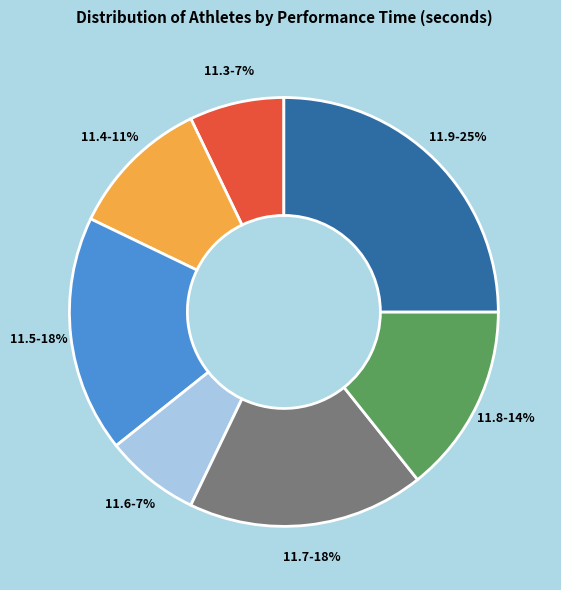

Is there any slice that represents more than half of the pie?

No